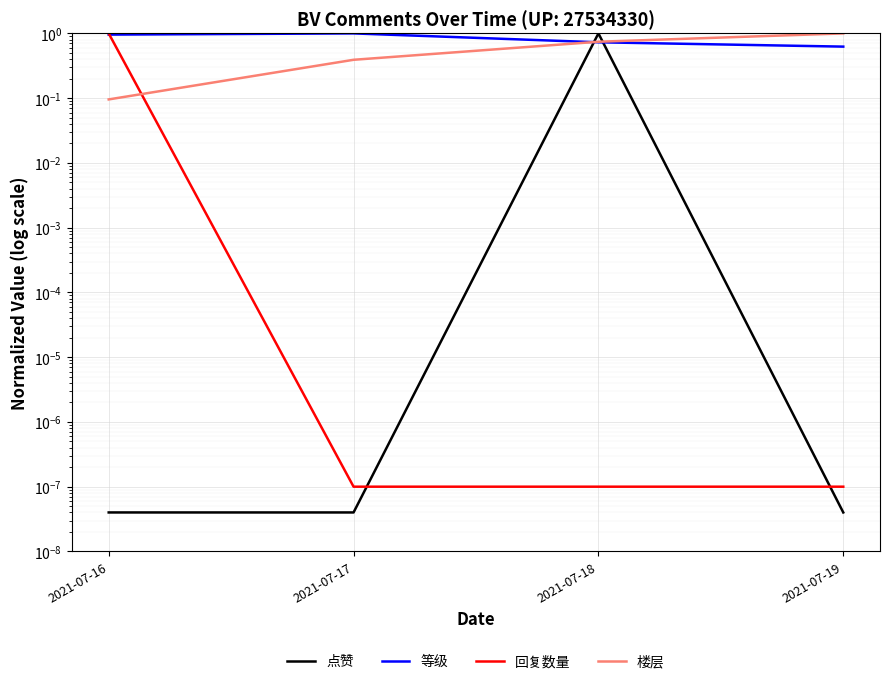

What is the sum of all 点赞 values?

1.0